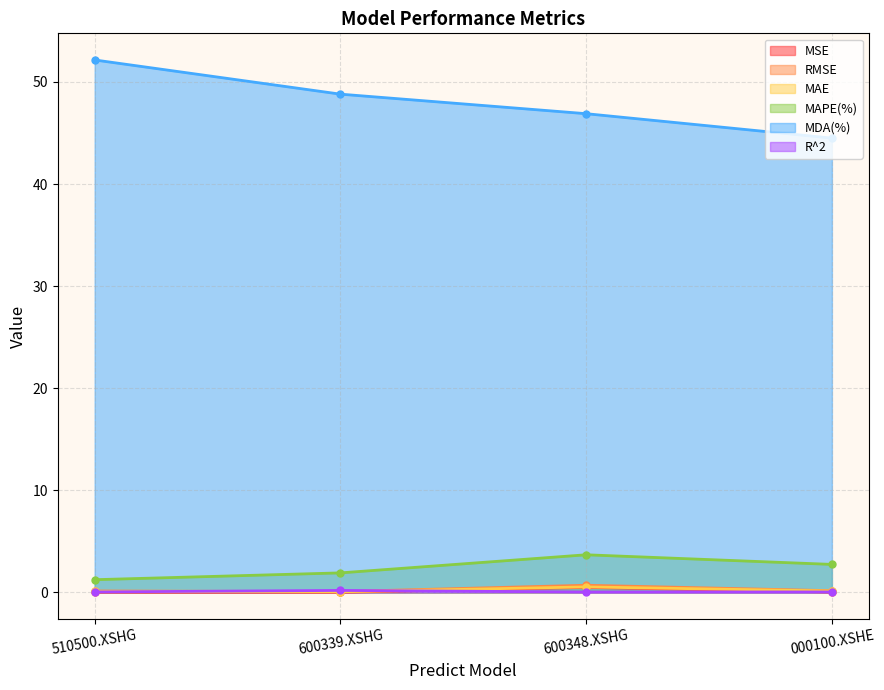

Is the value of MAE at 600339.XSHG greater than the value of R^2 at 600348.XSHG?

Yes